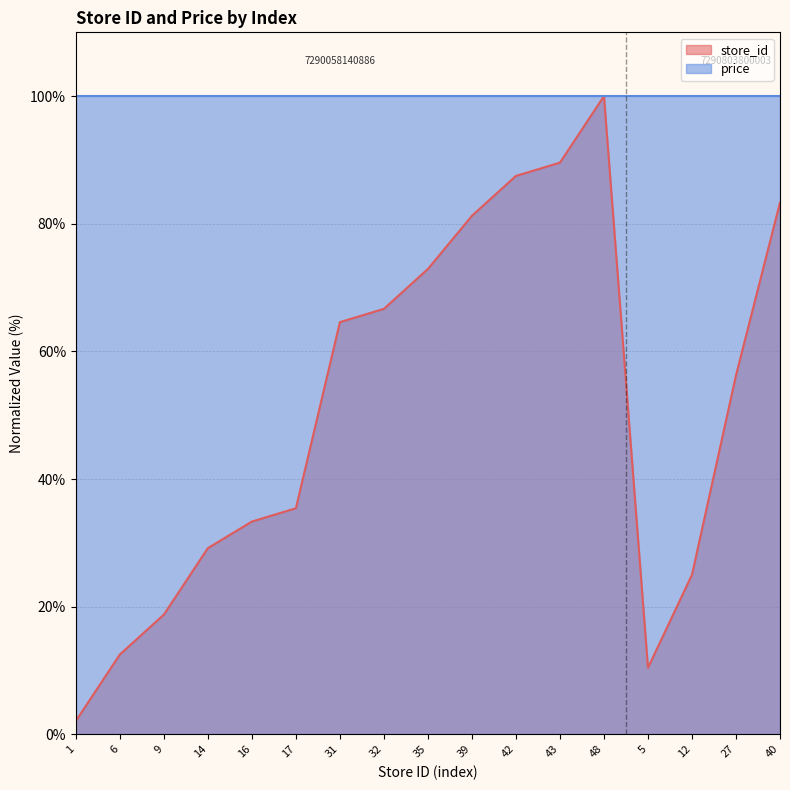

Reading right to left, extract all data points from this chart.

40=83.3	27=56.2	12=25.0	5=10.4	48=100.0	43=89.6	42=87.5	39=81.2	35=72.9	32=66.7	31=64.6	17=35.4	16=33.3	14=29.2	9=18.8	6=12.5	1=2.1